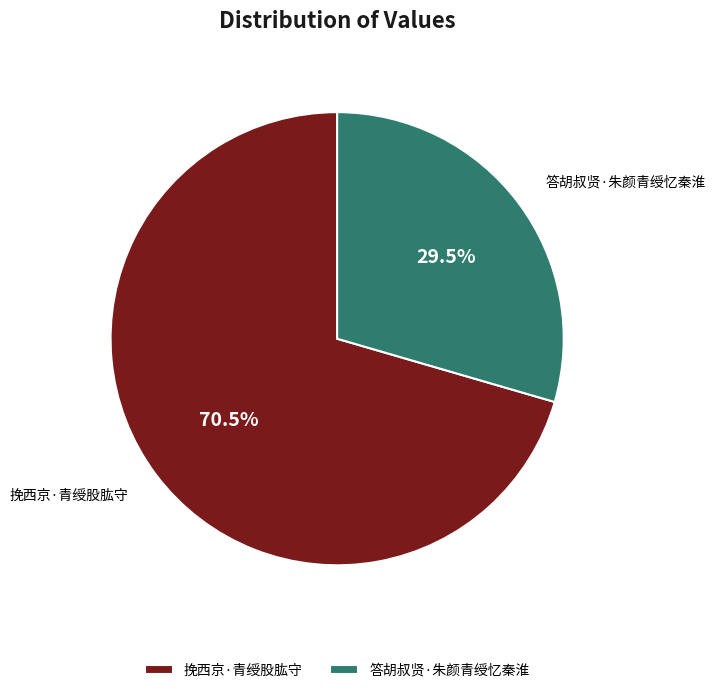

What is the ratio of the value at 挽西京·青绶股肱守 to the value at 答胡叔贤·朱颜青绶忆秦淮?

2.4